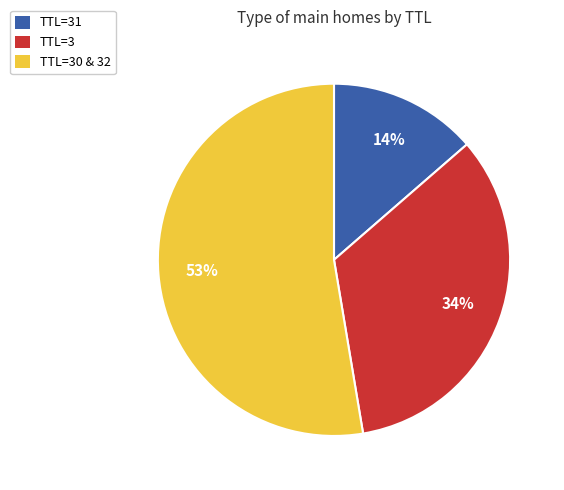

Is the sum of TTL=3 and TTL=30 & 32 greater than half?

Yes